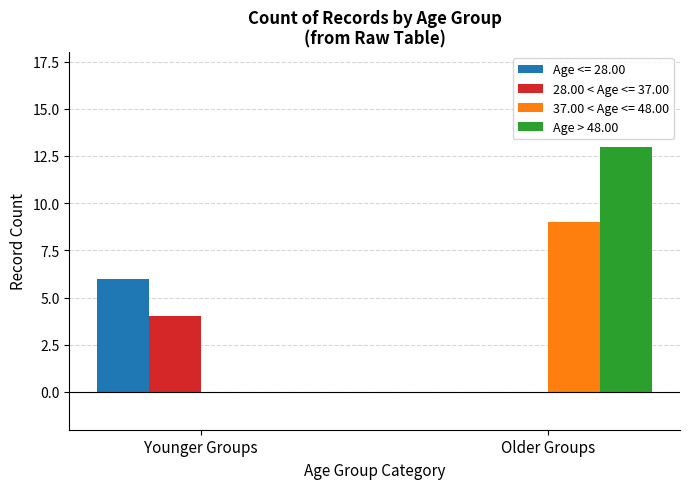

Which series changed the most between Younger Groups and Older Groups?

Age > 48.00